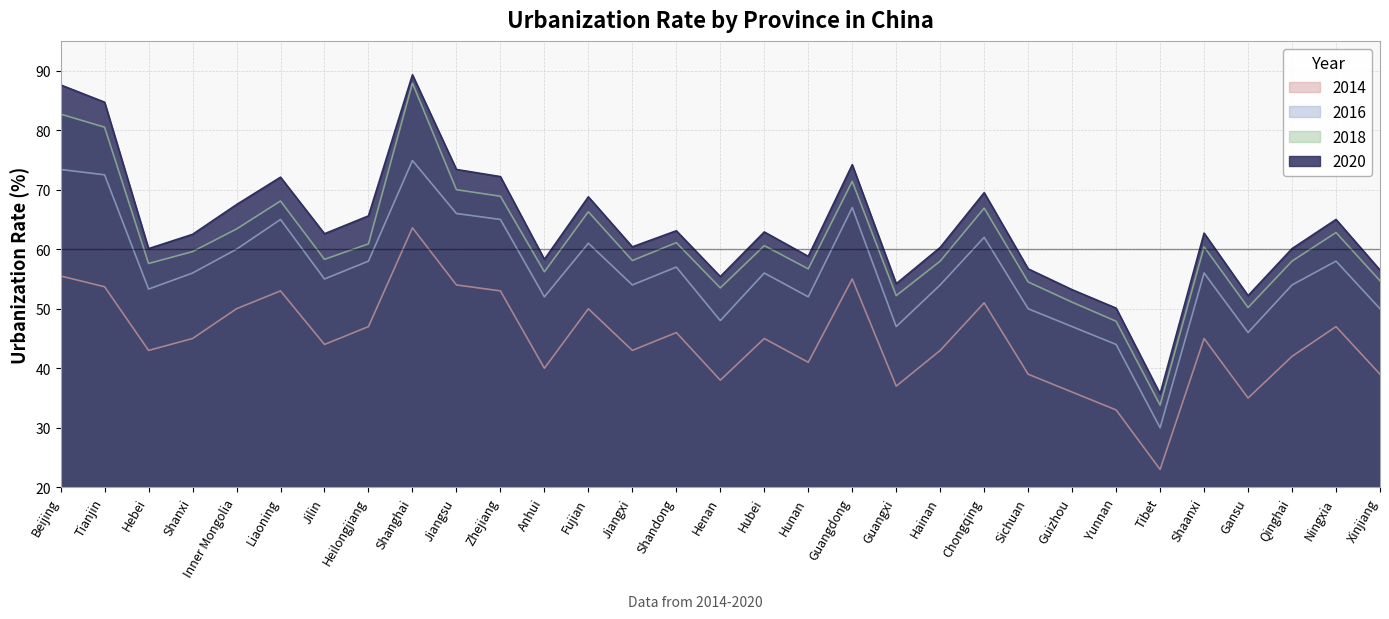

Reading right to left, transcribe all the data shown in this chart.

2014: Xinjiang=39.0	Ningxia=47.0	Qinghai=42.0	Gansu=35.0	Shaanxi=45.0	Tibet=23.0	Yunnan=33.0	Guizhou=36.0	Sichuan=39.0	Chongqing=51.0	Hainan=43.0	Guangxi=37.0	Guangdong=55.0	Hunan=41.0	Hubei=45.0	Henan=38.0	Shandong=46.0	Jiangxi=43.0	Fujian=50.0	Anhui=40.0	Zhejiang=53.0	Jiangsu=54.0	Shanghai=63.6	Heilongjiang=47.0	Jilin=44.0	Liaoning=53.0	Inner Mongolia=50.0	Shanxi=45.0	Hebei=43.0	Tianjin=53.7	Beijing=55.5
2016: Xinjiang=50.0	Ningxia=58.0	Qinghai=54.0	Gansu=46.0	Shaanxi=56.0	Tibet=30.0	Yunnan=44.0	Guizhou=47.0	Sichuan=50.0	Chongqing=62.0	Hainan=54.0	Guangxi=47.0	Guangdong=67.0	Hunan=52.0	Hubei=56.0	Henan=48.0	Shandong=57.0	Jiangxi=54.0	Fujian=61.0	Anhui=52.0	Zhejiang=65.0	Jiangsu=66.0	Shanghai=74.9	Heilongjiang=58.0	Jilin=55.0	Liaoning=65.0	Inner Mongolia=60.0	Shanxi=56.0	Hebei=53.3	Tianjin=72.5	Beijing=73.4
2018: Xinjiang=54.7	Ningxia=62.8	Qinghai=58.0	Gansu=50.2	Shaanxi=60.4	Tibet=33.8	Yunnan=47.9	Guizhou=51.1	Sichuan=54.5	Chongqing=66.9	Hainan=58.0	Guangxi=52.2	Guangdong=71.4	Hunan=56.7	Hubei=60.6	Henan=53.5	Shandong=61.1	Jiangxi=58.1	Fujian=66.3	Anhui=56.2	Zhejiang=68.9	Jiangsu=70.0	Shanghai=87.9	Heilongjiang=60.9	Jilin=58.3	Liaoning=68.1	Inner Mongolia=63.4	Shanxi=59.6	Hebei=57.6	Tianjin=80.5	Beijing=82.7
2020: Xinjiang=56.5	Ningxia=65.0	Qinghai=60.1	Gansu=52.2	Shaanxi=62.7	Tibet=35.7	Yunnan=50.1	Guizhou=53.2	Sichuan=56.7	Chongqing=69.5	Hainan=60.3	Guangxi=54.2	Guangdong=74.2	Hunan=58.8	Hubei=62.9	Henan=55.4	Shandong=63.1	Jiangxi=60.4	Fujian=68.8	Anhui=58.3	Zhejiang=72.2	Jiangsu=73.4	Shanghai=89.3	Heilongjiang=65.6	Jilin=62.6	Liaoning=72.1	Inner Mongolia=67.5	Shanxi=62.5	Hebei=60.1	Tianjin=84.7	Beijing=87.6